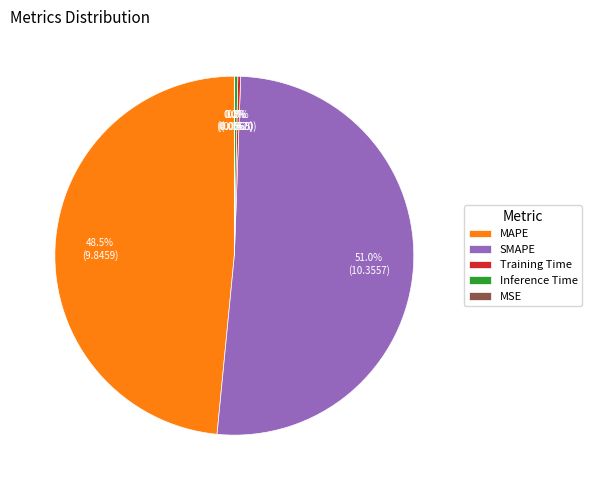

Which slice is the largest?

SMAPE